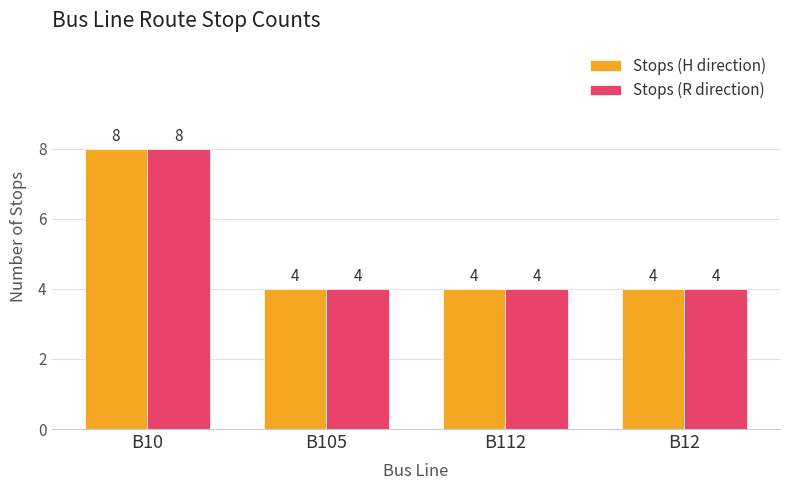

What is the difference between the Stops (R direction) values at B10 and B12?

4